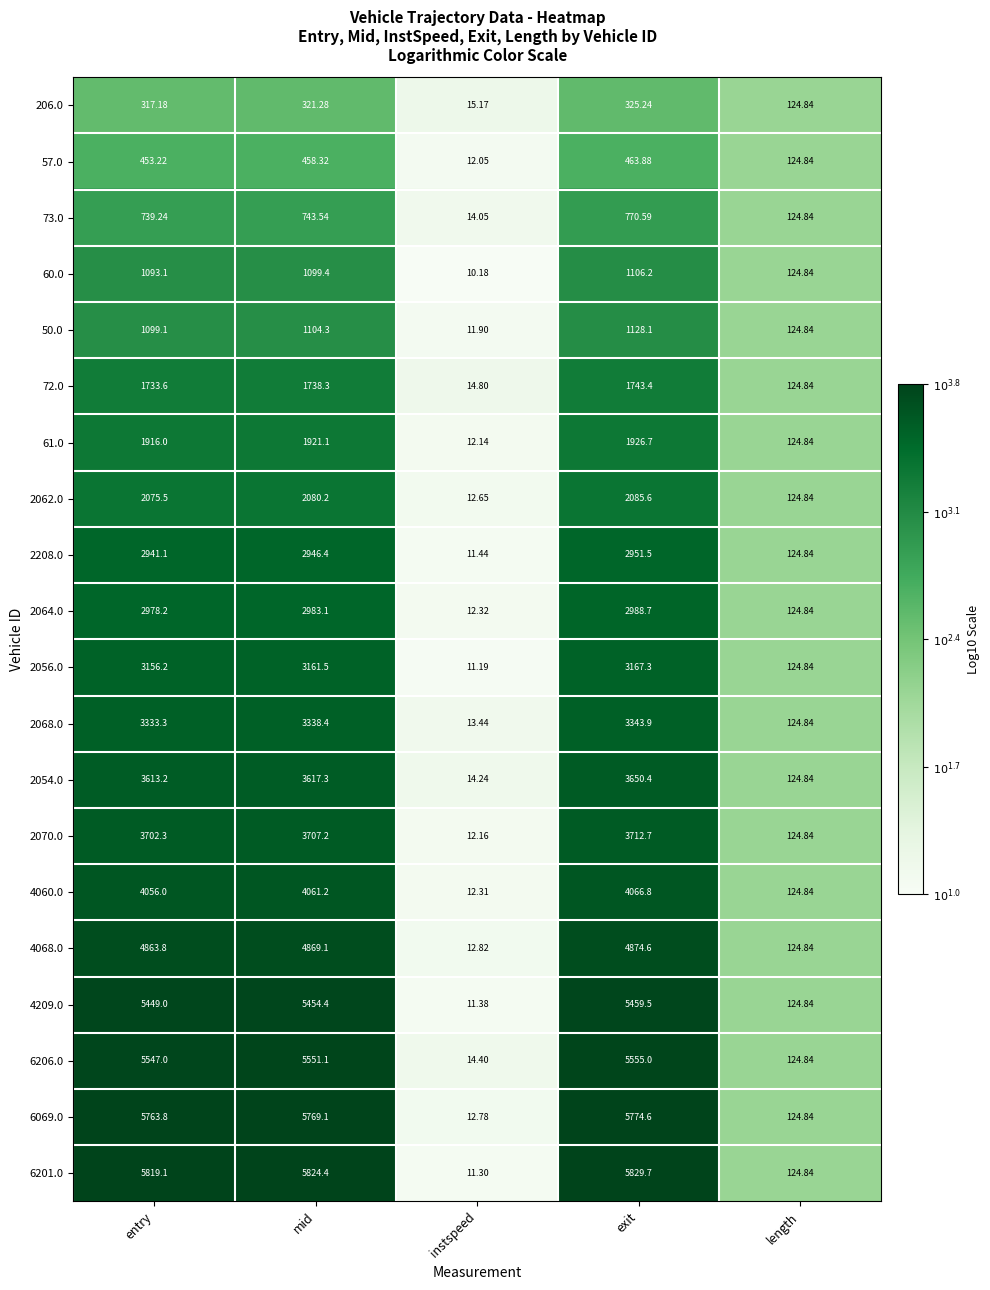

Where does the 4068.0 series first go above 4863?

entry